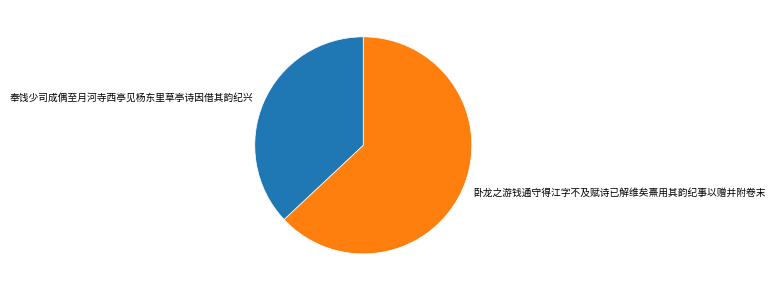

What is the ratio of the value at 卧龙之游钱通守得江字不及赋诗已解维矣熹用其韵纪事以赠并附卷末 to the value at 奉饯少司成偶至月河寺西亭见杨东里草亭诗因借其韵纪兴?

1.7